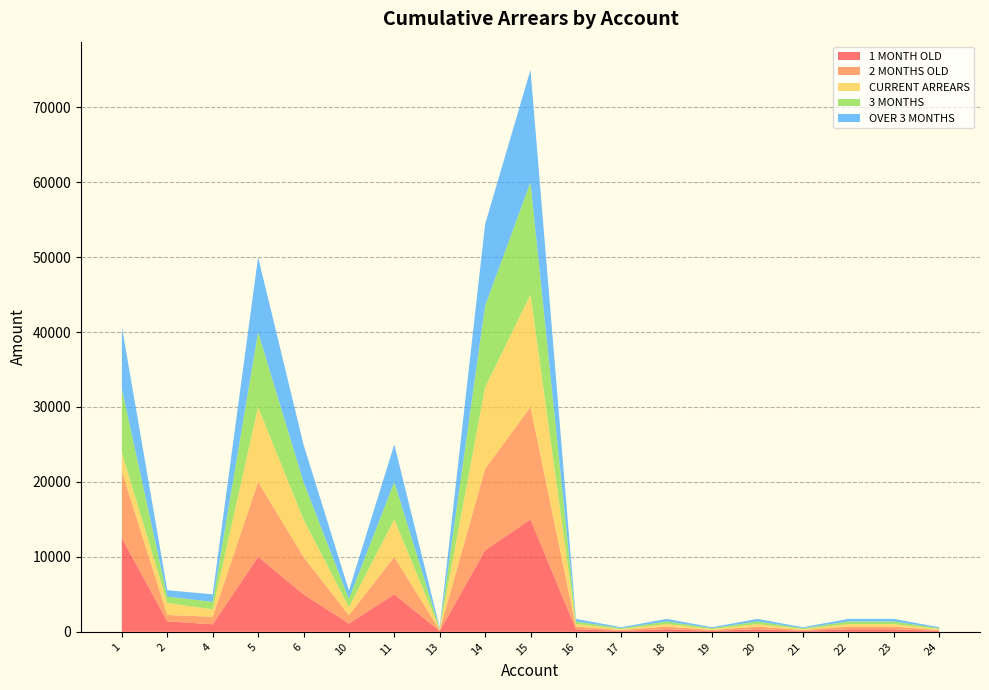

Reading left to right, what are all the values shown in this chart?

1 MONTH OLD: 12500	1400	1000	10000	5000	1100	5000	110	10877	15000	345	123	345	123	345	123	345	345	123
2 MONTHS OLD: 8900	850	1000	10000	5000	1100	5000	110	10877	15000	345	123	345	123	345	123	345	345	123
CURRENT ARREARS: 2500	1600	1000	10000	5000	1100	5000	110	10877	15000	345	123	345	123	345	123	345	345	123
3 MONTHS: 8500	850	1000	10000	5000	1100	5000	110	10877	15000	345	123	345	123	345	123	345	345	123
OVER 3 MONTHS: 8300	850	1000	10000	5000	1100	5000	110	10877	15000	345	123	345	123	345	123	345	345	123